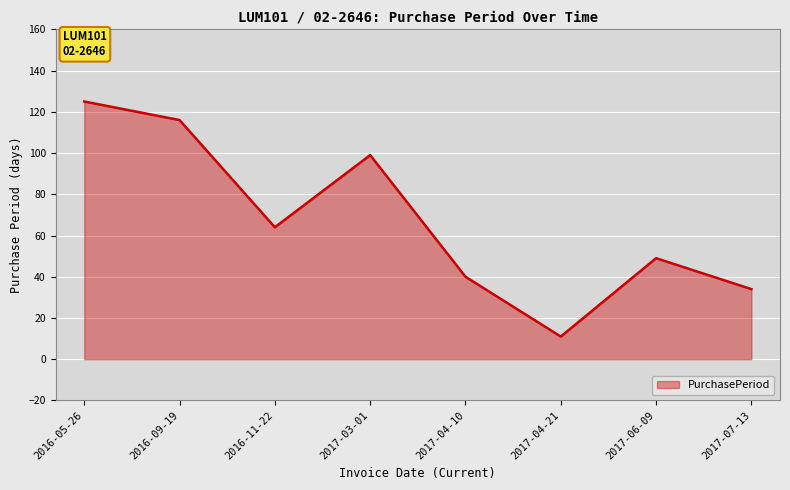

What position from the left is 2017-04-21?

6